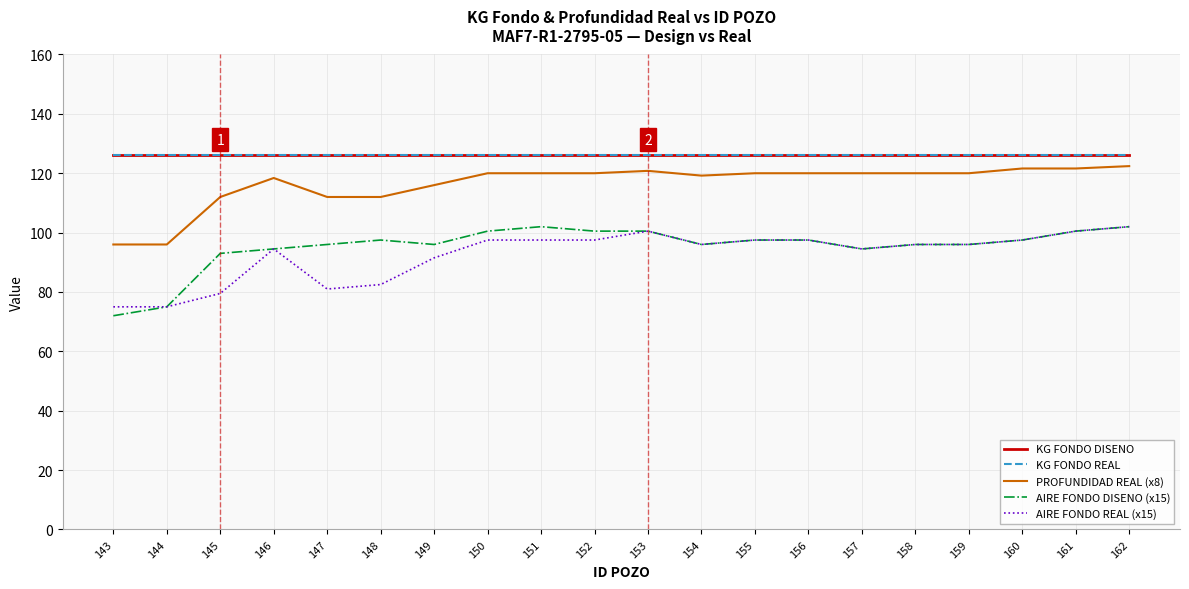

True or false: PROFUNDIDAD REAL (x8) has a value of 120.8 at 153.

True